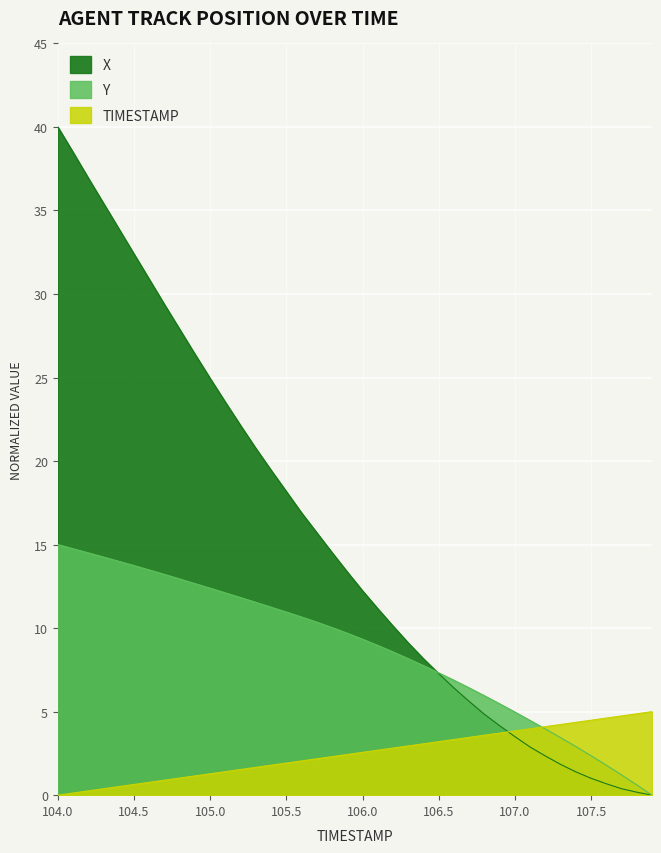

Is the value of X at 106.1 greater than the value of Y at 104.9?

No